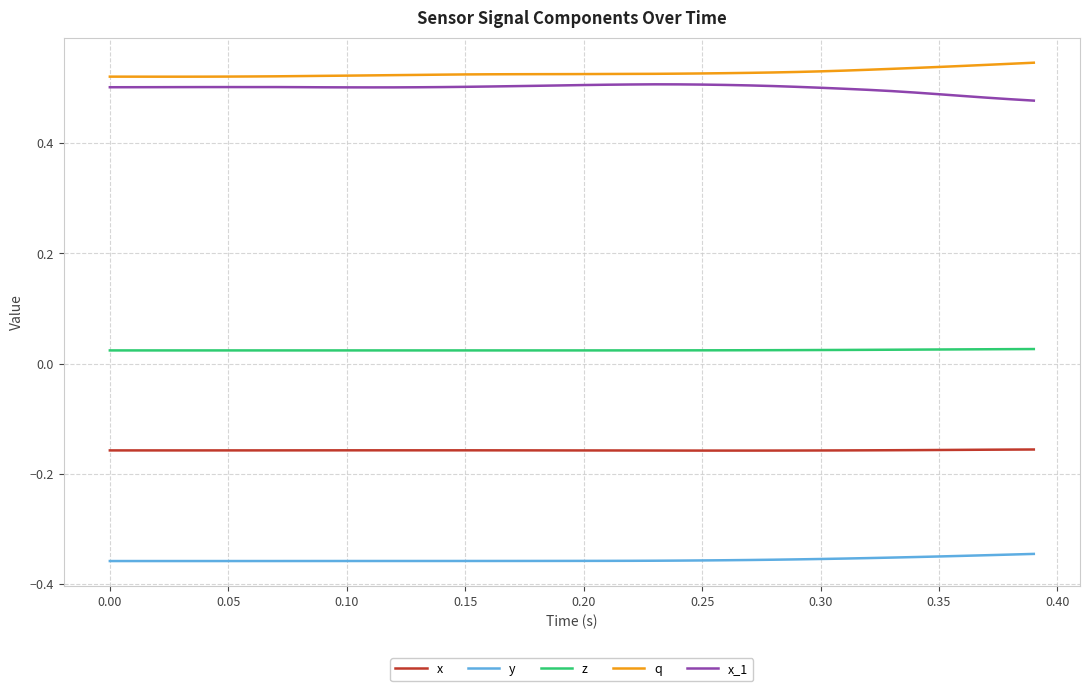

True or false: x and y cross at least once.

False